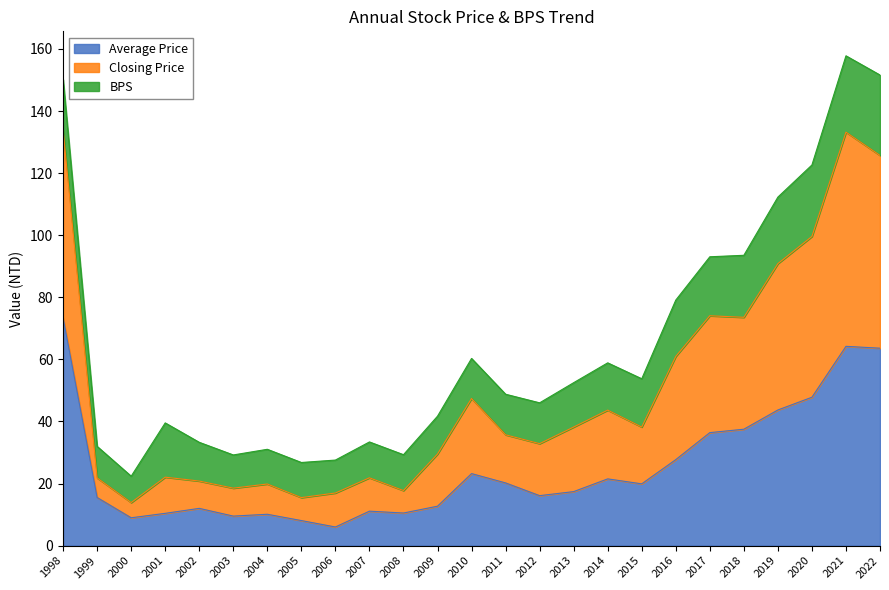

What is the smallest value displayed?

6.0